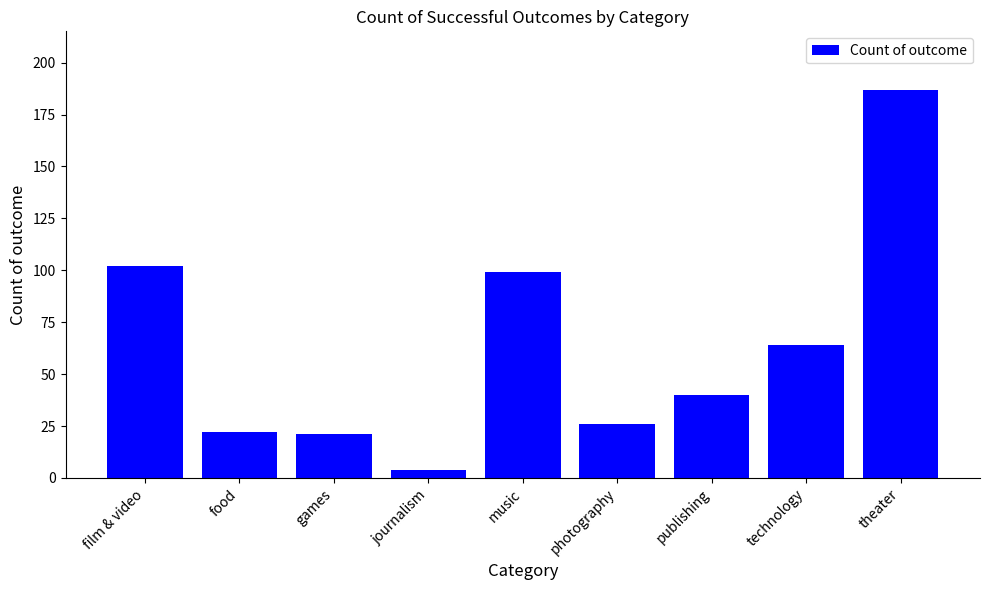

True or false: the data shows 67 at publishing.

False